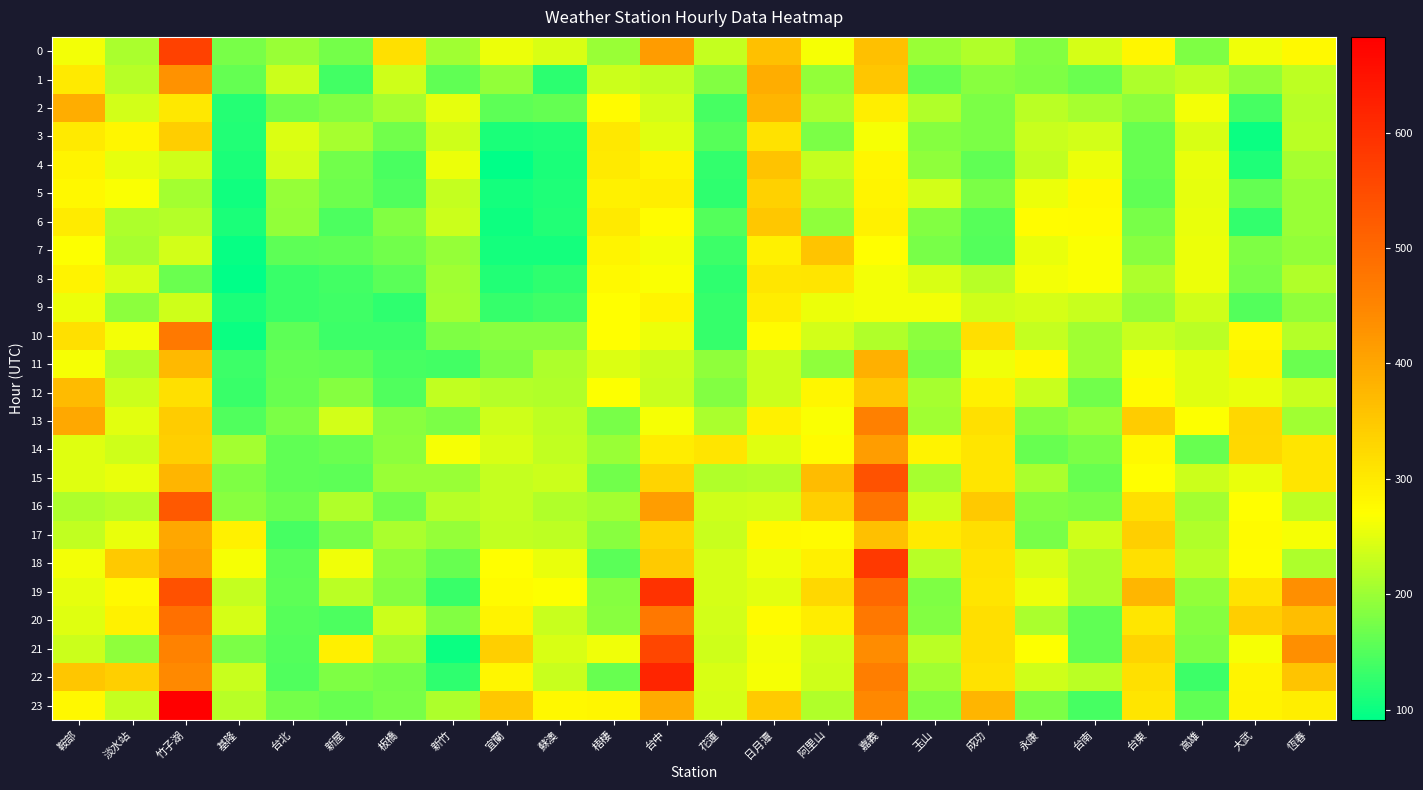

Which series has the largest total across all categories?

19